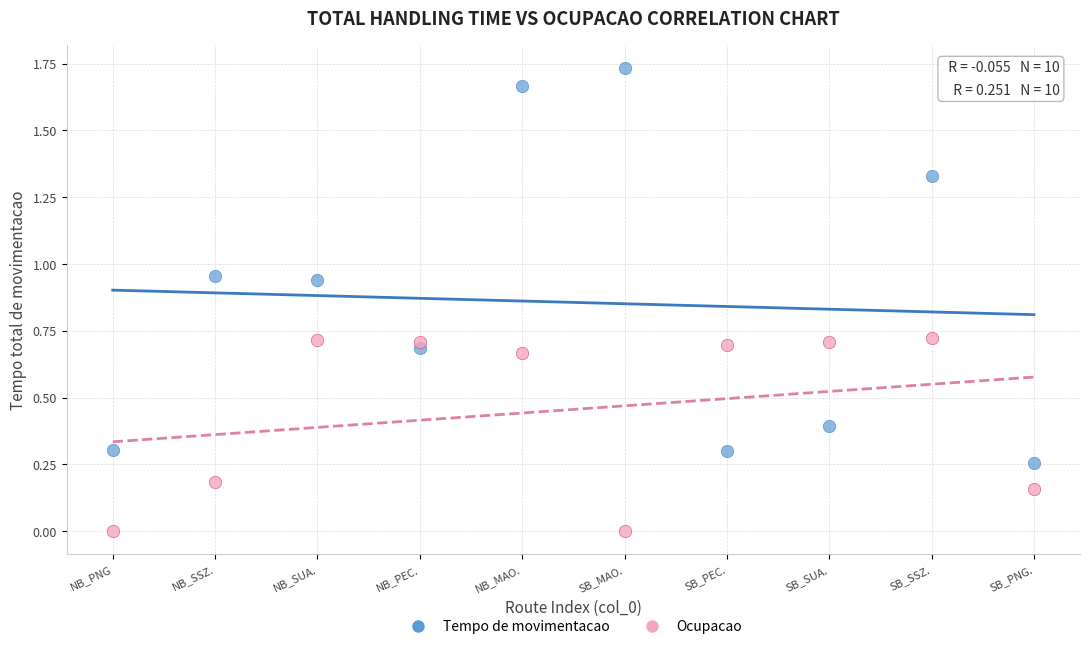

Across all data points, what is the range of X values (max minus min)?

9.0